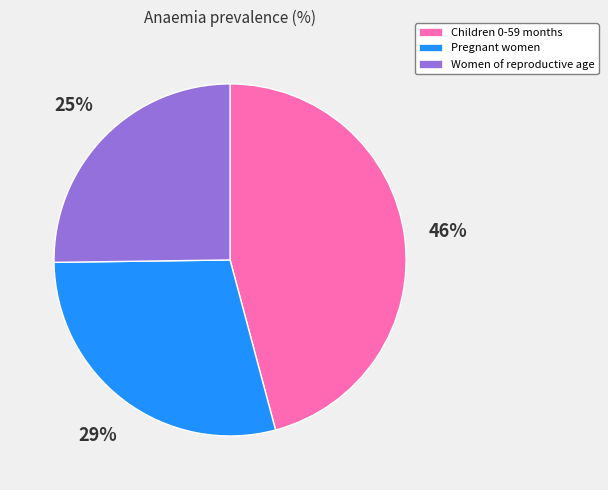

The Children 0-59 months slice represents 59% of the pie. True or false?

False